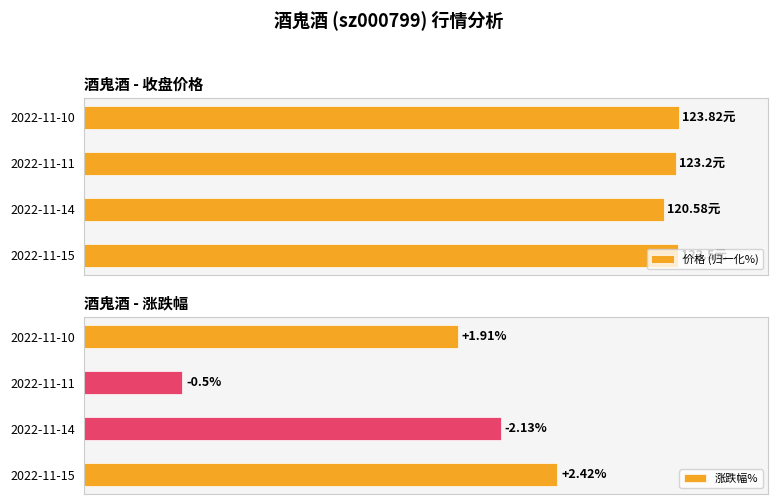

List the labels in order of 涨跌幅% value, largest first.

2022-11-15, 2022-11-14, 2022-11-10, 2022-11-11